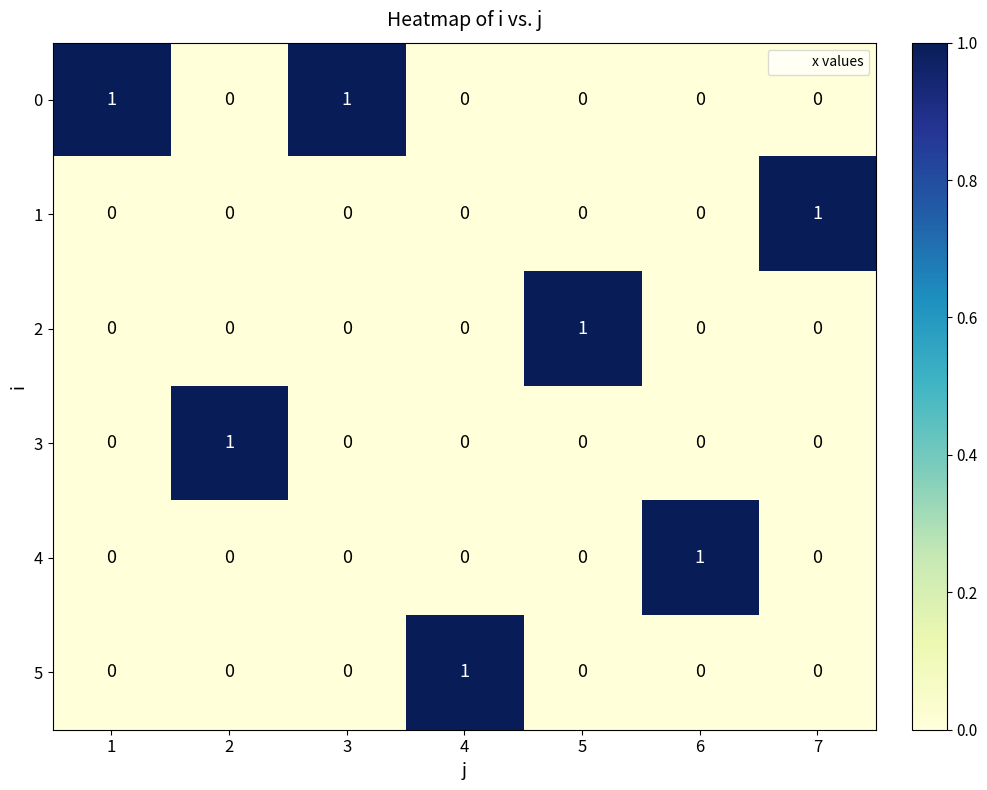

What is the total value across all series at 1?

1